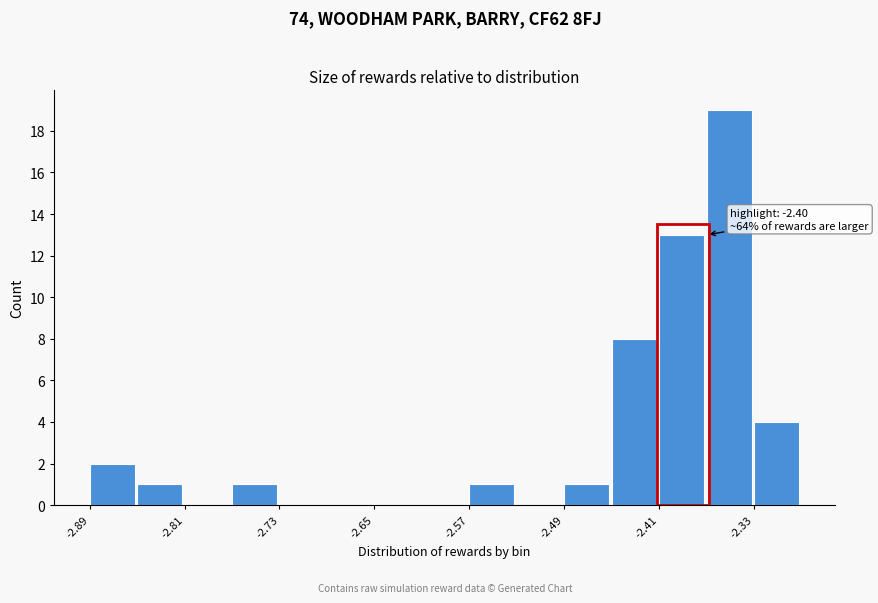

Around what value on the x-axis is the tallest bar? Give the approximate position of its centre, as read against the axis.

-2.35